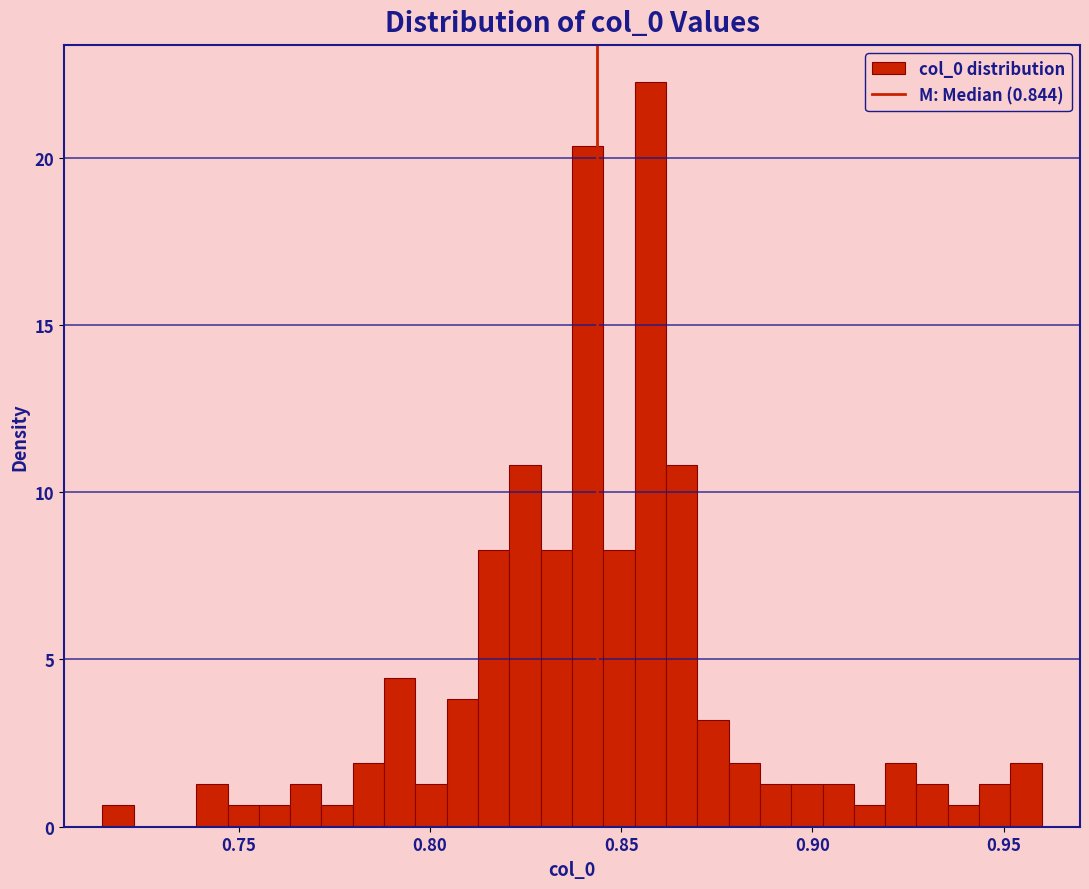

Read against the x-axis, roughly where is the centre of the tallest bar?

0.860